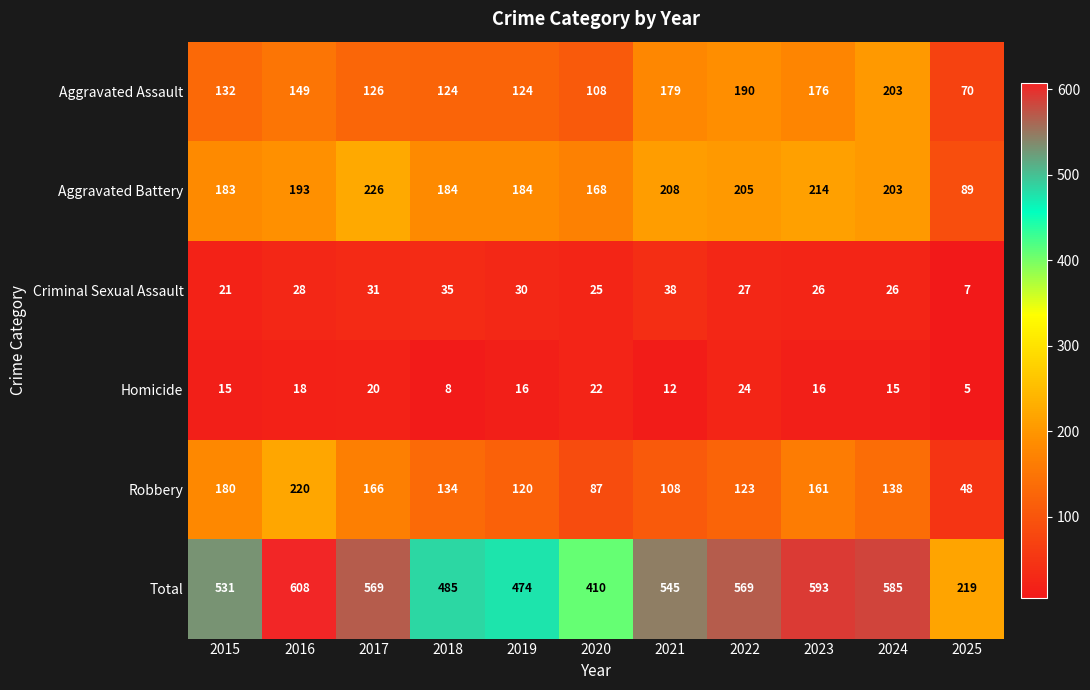

At which category is the sum across all series the highest?

2016